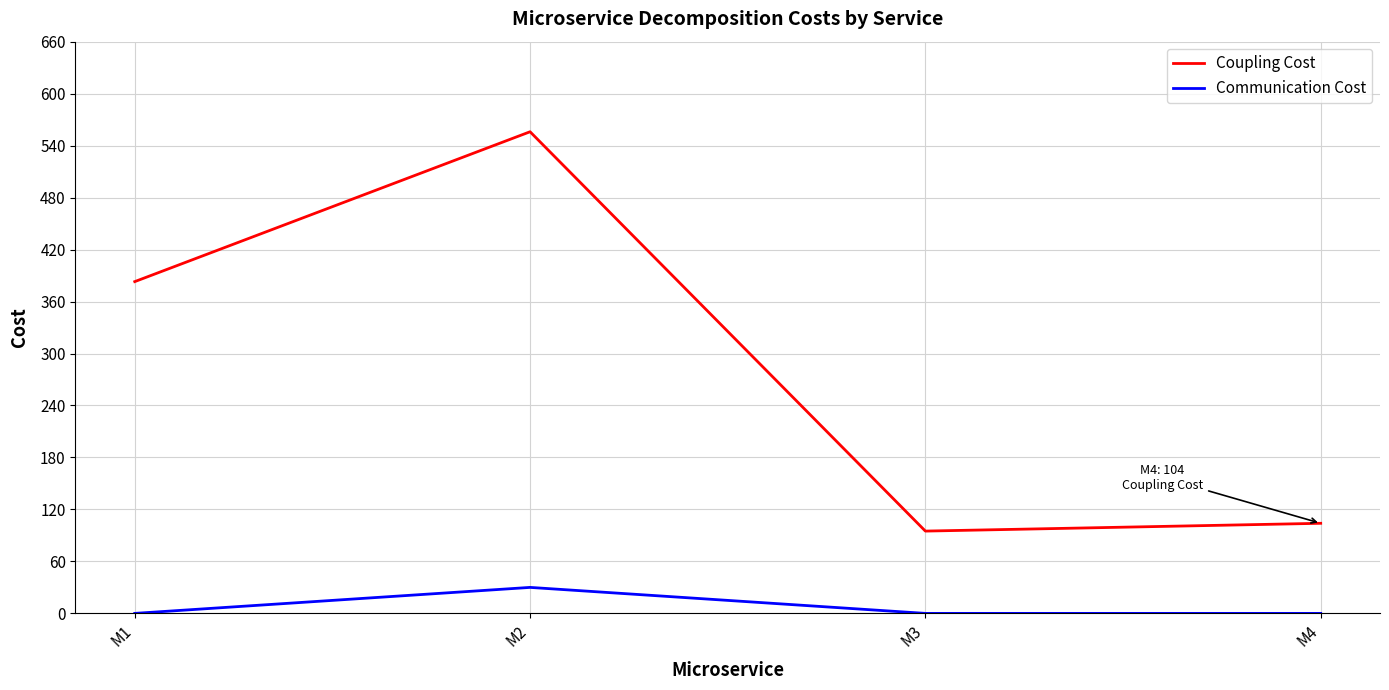

Where is Coupling Cost nearest to the value 325?

M1